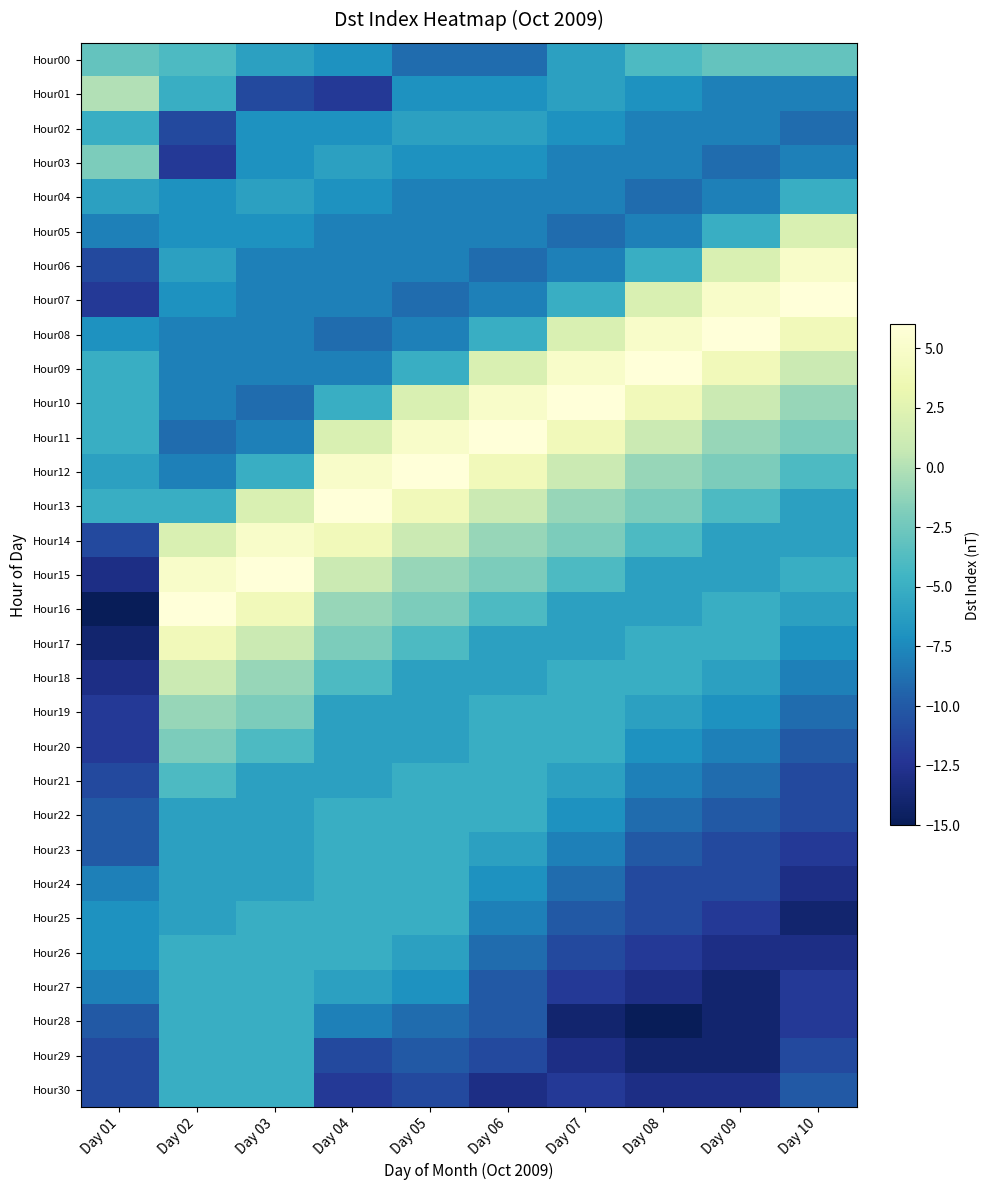

Reading right to left, extract all data points from this chart.

Hour00: Day 10=-3	Day 09=-3	Day 08=-4	Day 07=-6	Day 06=-9	Day 05=-9	Day 04=-7	Day 03=-6	Day 02=-4	Day 01=-3
Hour01: Day 10=-8	Day 09=-8	Day 08=-7	Day 07=-6	Day 06=-7	Day 05=-7	Day 04=-12	Day 03=-11	Day 02=-5	Day 01=0
Hour02: Day 10=-9	Day 09=-8	Day 08=-8	Day 07=-7	Day 06=-6	Day 05=-6	Day 04=-7	Day 03=-7	Day 02=-11	Day 01=-5
Hour03: Day 10=-8	Day 09=-9	Day 08=-8	Day 07=-8	Day 06=-7	Day 05=-7	Day 04=-6	Day 03=-7	Day 02=-12	Day 01=-2
Hour04: Day 10=-5	Day 09=-8	Day 08=-9	Day 07=-8	Day 06=-8	Day 05=-8	Day 04=-7	Day 03=-6	Day 02=-7	Day 01=-6
Hour05: Day 10=2	Day 09=-5	Day 08=-8	Day 07=-9	Day 06=-8	Day 05=-8	Day 04=-8	Day 03=-7	Day 02=-7	Day 01=-8
Hour06: Day 10=5	Day 09=2	Day 08=-5	Day 07=-8	Day 06=-9	Day 05=-8	Day 04=-8	Day 03=-8	Day 02=-6	Day 01=-11
Hour07: Day 10=6	Day 09=5	Day 08=2	Day 07=-5	Day 06=-8	Day 05=-9	Day 04=-8	Day 03=-8	Day 02=-7	Day 01=-12
Hour08: Day 10=4	Day 09=6	Day 08=5	Day 07=2	Day 06=-5	Day 05=-8	Day 04=-9	Day 03=-8	Day 02=-8	Day 01=-7
Hour09: Day 10=1	Day 09=4	Day 08=6	Day 07=5	Day 06=2	Day 05=-5	Day 04=-8	Day 03=-8	Day 02=-8	Day 01=-5
Hour10: Day 10=-1	Day 09=1	Day 08=4	Day 07=6	Day 06=5	Day 05=2	Day 04=-5	Day 03=-9	Day 02=-8	Day 01=-5
Hour11: Day 10=-2	Day 09=-1	Day 08=1	Day 07=4	Day 06=6	Day 05=5	Day 04=2	Day 03=-8	Day 02=-9	Day 01=-5
Hour12: Day 10=-4	Day 09=-2	Day 08=-1	Day 07=1	Day 06=4	Day 05=6	Day 04=5	Day 03=-5	Day 02=-8	Day 01=-6
Hour13: Day 10=-6	Day 09=-4	Day 08=-2	Day 07=-1	Day 06=1	Day 05=4	Day 04=6	Day 03=2	Day 02=-5	Day 01=-5
Hour14: Day 10=-6	Day 09=-6	Day 08=-4	Day 07=-2	Day 06=-1	Day 05=1	Day 04=4	Day 03=5	Day 02=2	Day 01=-11
Hour15: Day 10=-5	Day 09=-6	Day 08=-6	Day 07=-4	Day 06=-2	Day 05=-1	Day 04=1	Day 03=6	Day 02=5	Day 01=-13
Hour16: Day 10=-6	Day 09=-5	Day 08=-6	Day 07=-6	Day 06=-4	Day 05=-2	Day 04=-1	Day 03=4	Day 02=6	Day 01=-15
Hour17: Day 10=-7	Day 09=-5	Day 08=-5	Day 07=-6	Day 06=-6	Day 05=-4	Day 04=-2	Day 03=1	Day 02=4	Day 01=-14
Hour18: Day 10=-8	Day 09=-6	Day 08=-5	Day 07=-5	Day 06=-6	Day 05=-6	Day 04=-4	Day 03=-1	Day 02=1	Day 01=-13
Hour19: Day 10=-9	Day 09=-7	Day 08=-6	Day 07=-5	Day 06=-5	Day 05=-6	Day 04=-6	Day 03=-2	Day 02=-1	Day 01=-12
Hour20: Day 10=-10	Day 09=-8	Day 08=-7	Day 07=-5	Day 06=-5	Day 05=-6	Day 04=-6	Day 03=-4	Day 02=-2	Day 01=-12
Hour21: Day 10=-11	Day 09=-9	Day 08=-8	Day 07=-6	Day 06=-5	Day 05=-5	Day 04=-6	Day 03=-6	Day 02=-4	Day 01=-11
Hour22: Day 10=-11	Day 09=-10	Day 08=-9	Day 07=-7	Day 06=-5	Day 05=-5	Day 04=-5	Day 03=-6	Day 02=-6	Day 01=-10
Hour23: Day 10=-12	Day 09=-11	Day 08=-10	Day 07=-8	Day 06=-6	Day 05=-5	Day 04=-5	Day 03=-6	Day 02=-6	Day 01=-10
Hour24: Day 10=-13	Day 09=-11	Day 08=-11	Day 07=-9	Day 06=-7	Day 05=-5	Day 04=-5	Day 03=-6	Day 02=-6	Day 01=-8
Hour25: Day 10=-14	Day 09=-12	Day 08=-11	Day 07=-10	Day 06=-8	Day 05=-5	Day 04=-5	Day 03=-5	Day 02=-6	Day 01=-7
Hour26: Day 10=-13	Day 09=-13	Day 08=-12	Day 07=-11	Day 06=-9	Day 05=-6	Day 04=-5	Day 03=-5	Day 02=-5	Day 01=-7
Hour27: Day 10=-12	Day 09=-14	Day 08=-13	Day 07=-12	Day 06=-10	Day 05=-7	Day 04=-6	Day 03=-5	Day 02=-5	Day 01=-8
Hour28: Day 10=-12	Day 09=-14	Day 08=-15	Day 07=-14	Day 06=-10	Day 05=-9	Day 04=-8	Day 03=-5	Day 02=-5	Day 01=-10
Hour29: Day 10=-11	Day 09=-14	Day 08=-14	Day 07=-13	Day 06=-11	Day 05=-10	Day 04=-11	Day 03=-5	Day 02=-5	Day 01=-11
Hour30: Day 10=-10	Day 09=-13	Day 08=-13	Day 07=-12	Day 06=-13	Day 05=-11	Day 04=-12	Day 03=-5	Day 02=-5	Day 01=-11